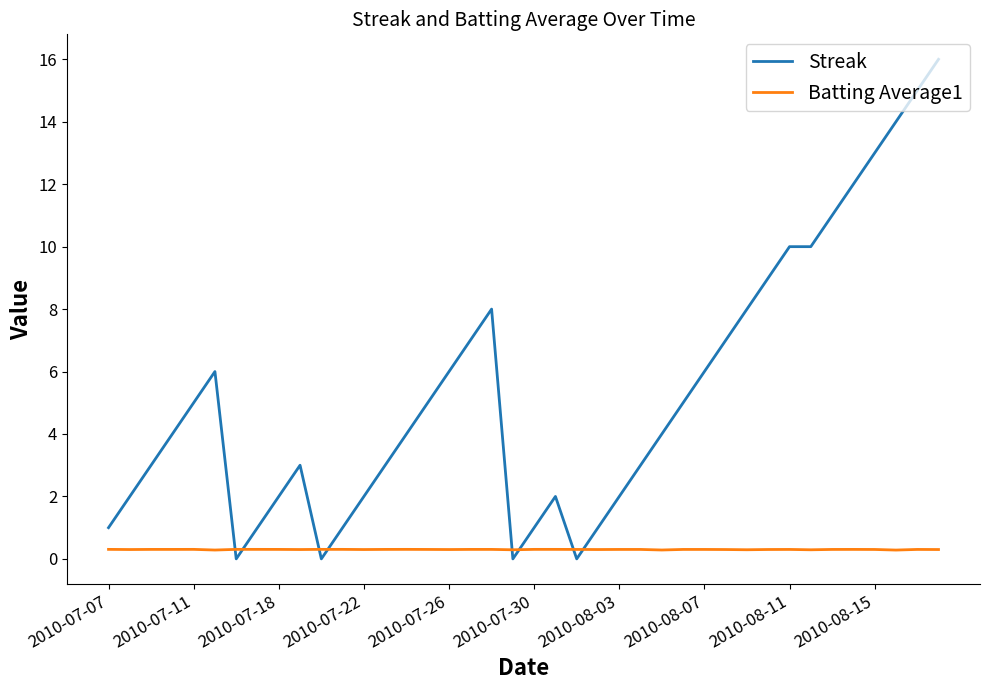

Rank the series by their maximum value, from highest to lowest.

Streak, Batting Average1